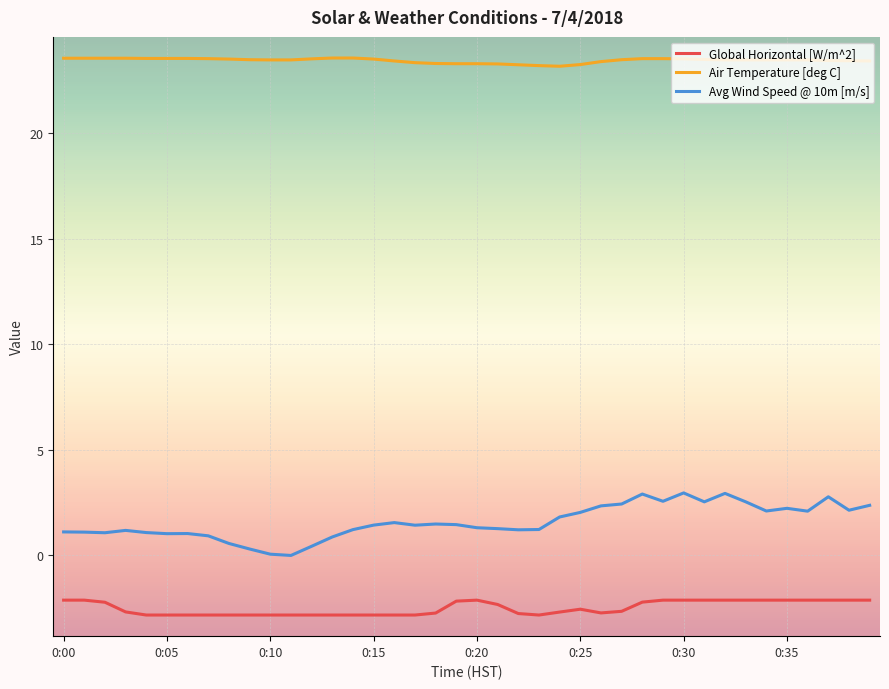

Does the chart have visible grid lines?

Yes